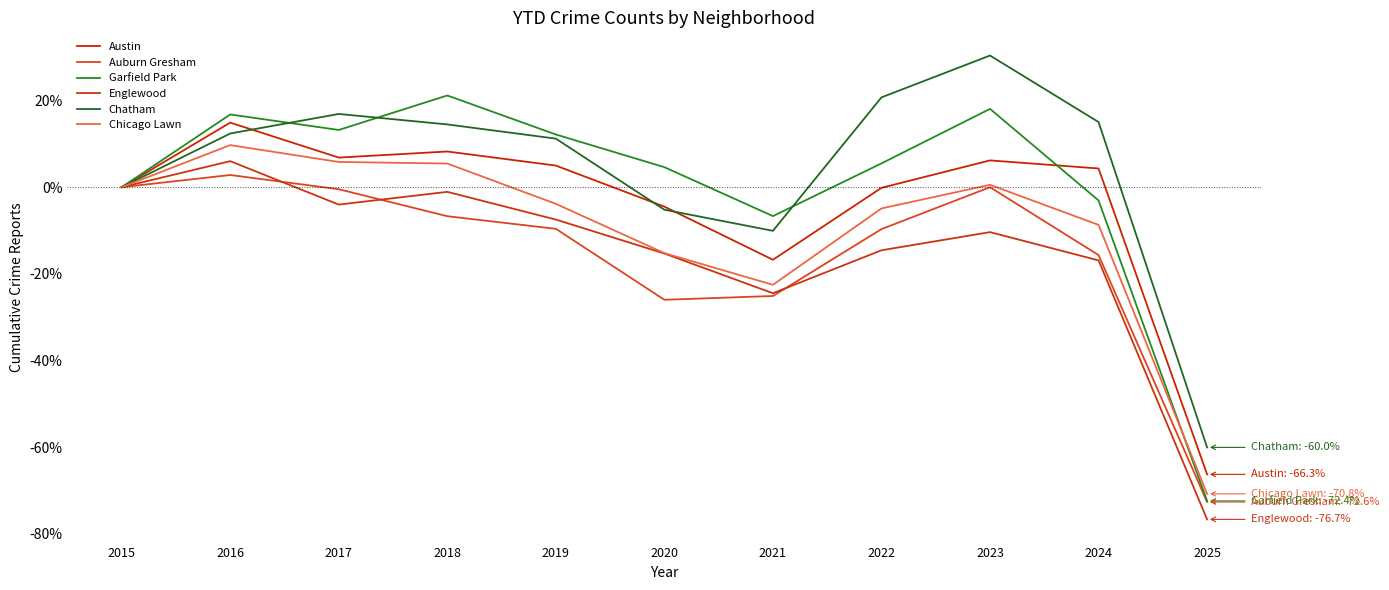

How many values in the Chatham series are below 12?

5